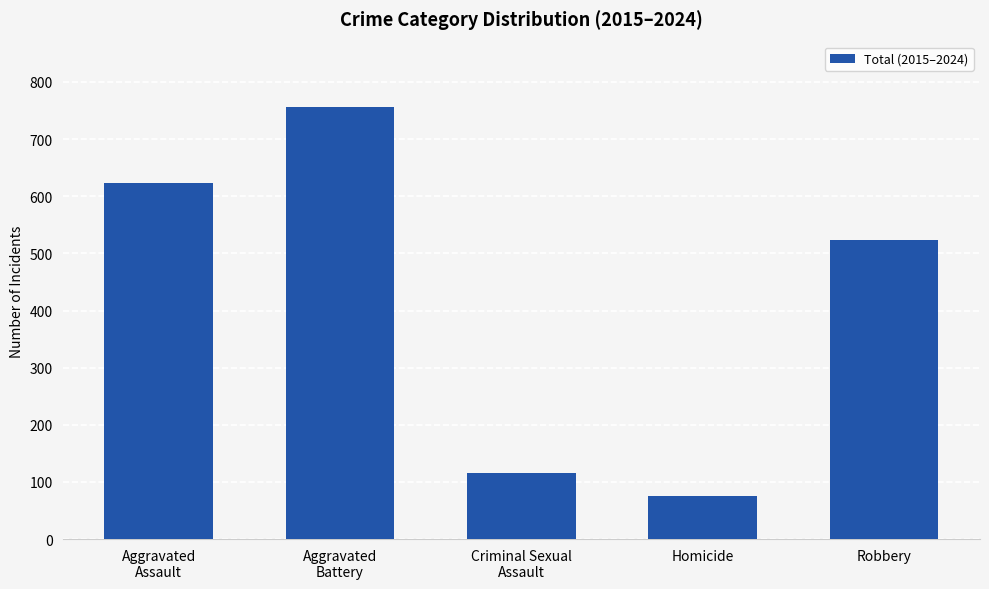

Which category has the lowest value across all series?

Homicide